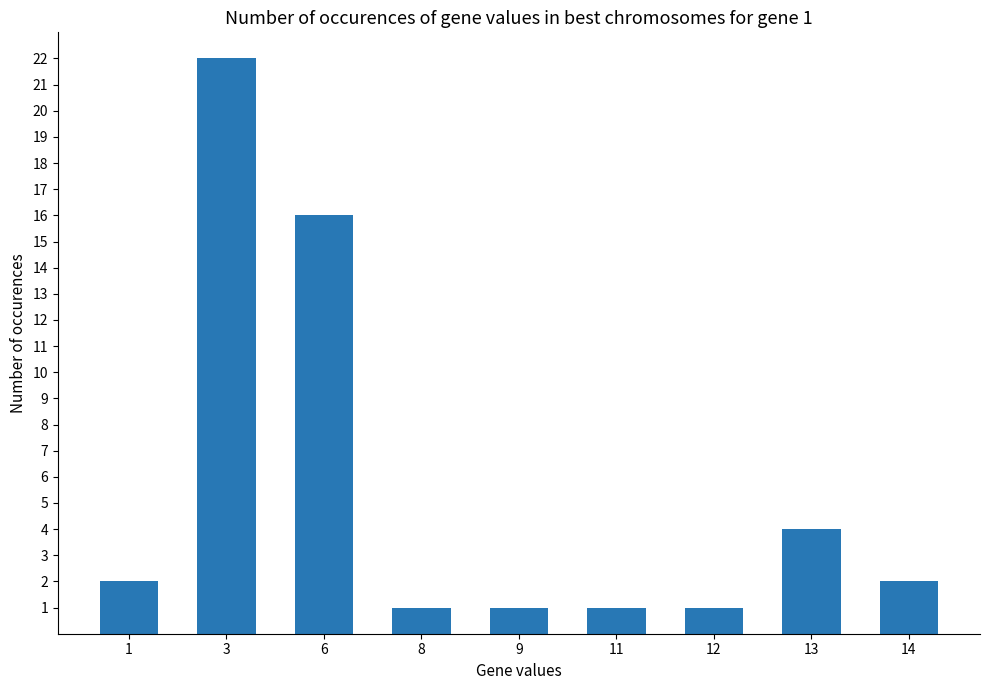

What is the value of the 1st bar from the left?

2